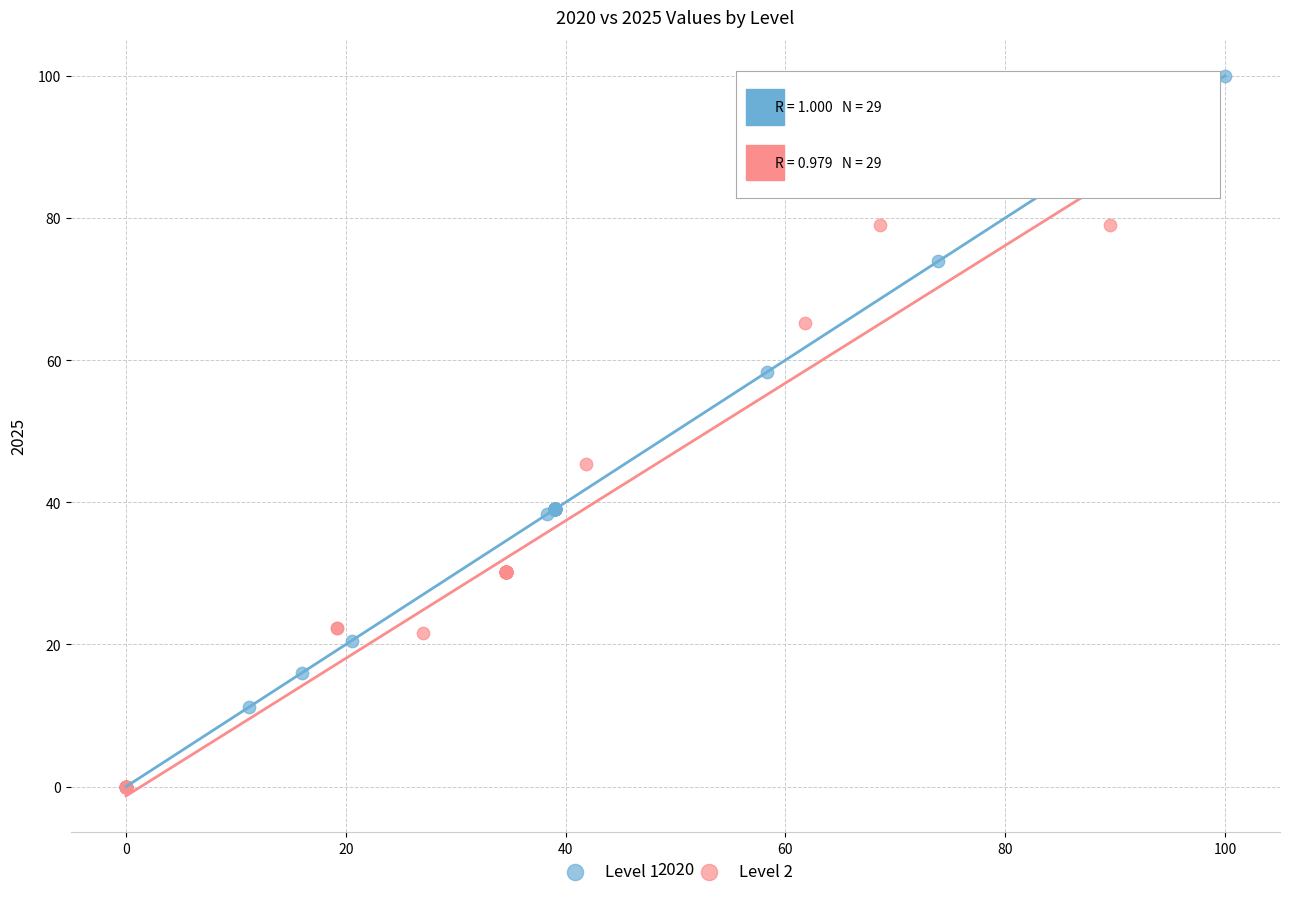

Which series reaches the maximum Y coordinate?

Level 1